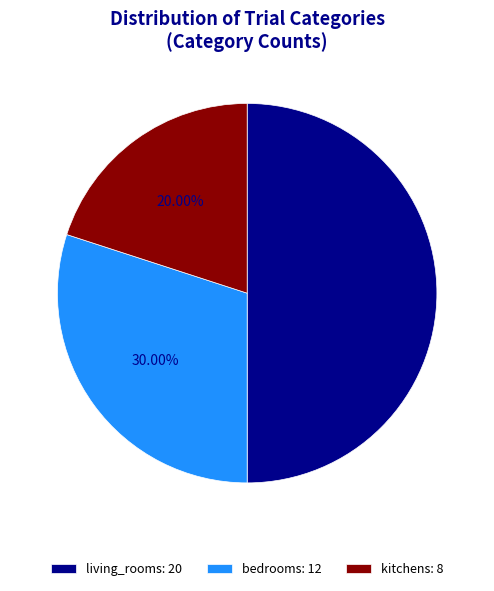

To the nearest percent, what portion does bedrooms represent?

30%